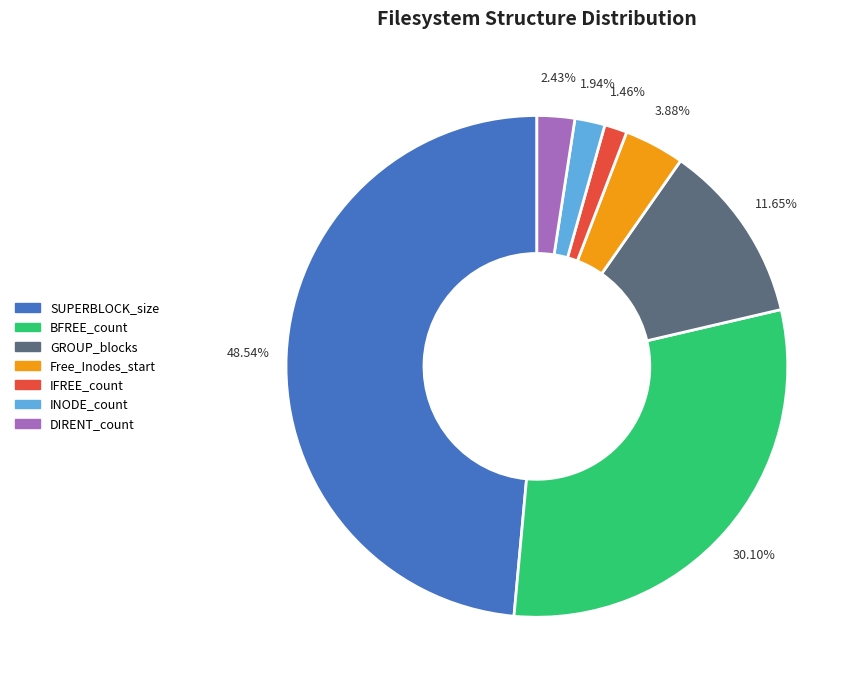

To the nearest percent, what is the difference between the largest and smallest slice percentages?

47%